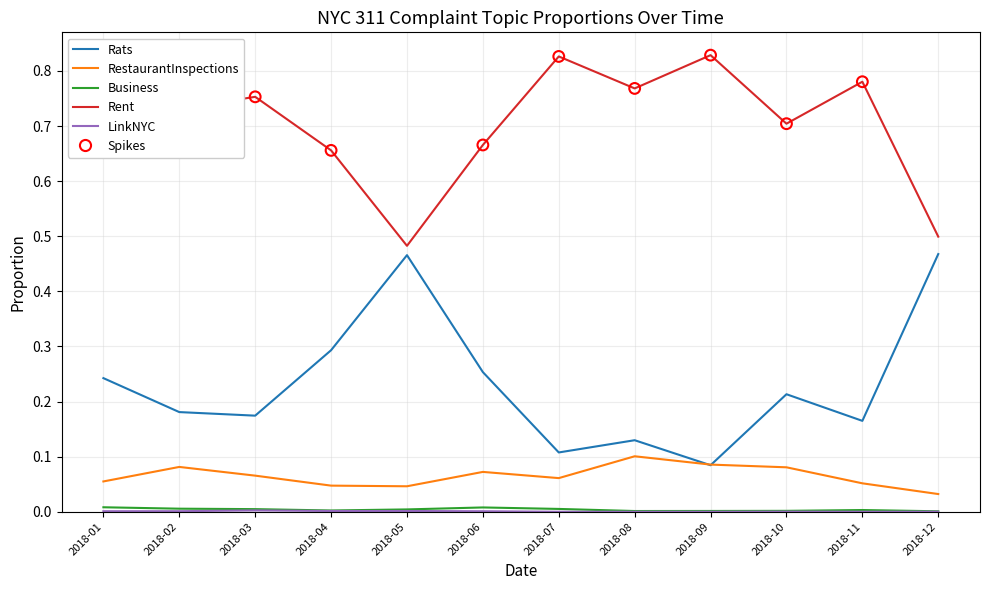

Which series has the largest range (max minus min)?

Rats